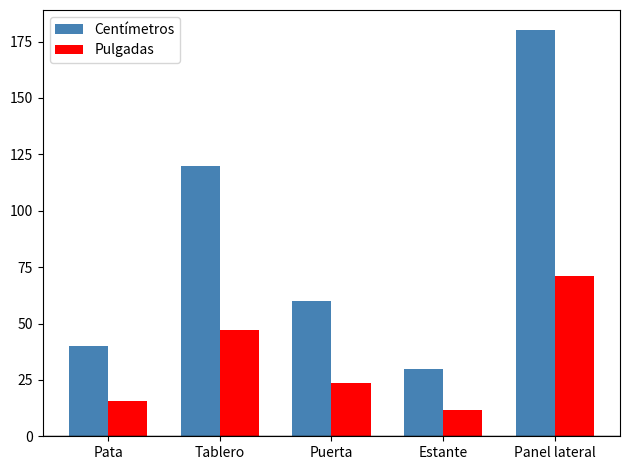

Which series has the widest spread of values?

Centímetros